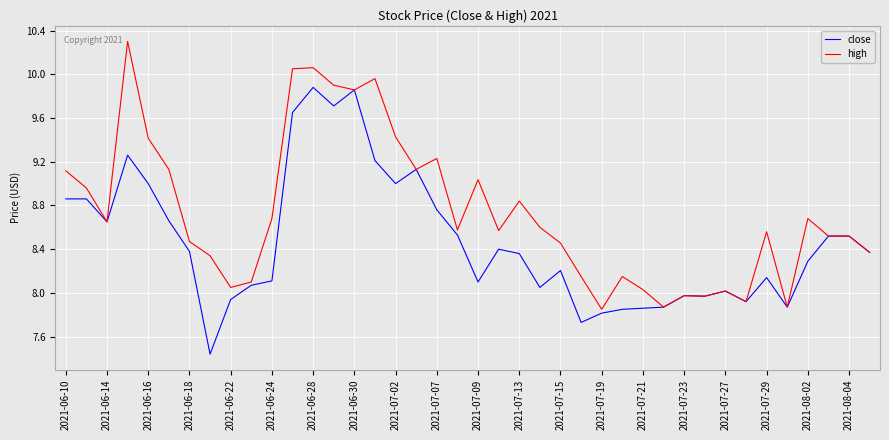

Which series has the largest total across all categories?

high